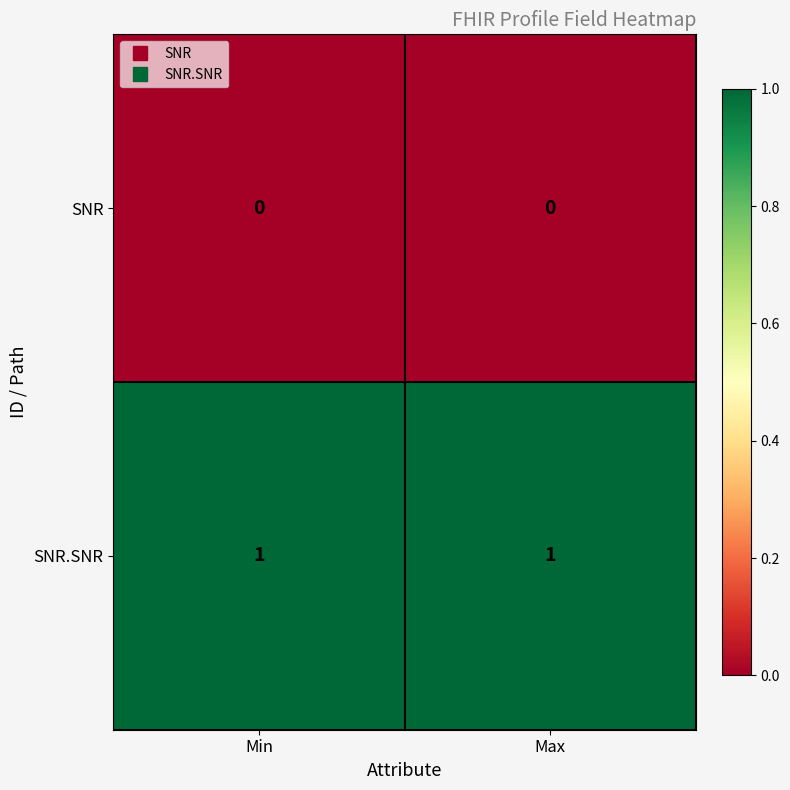

Which series has the largest total across all categories?

SNR.SNR